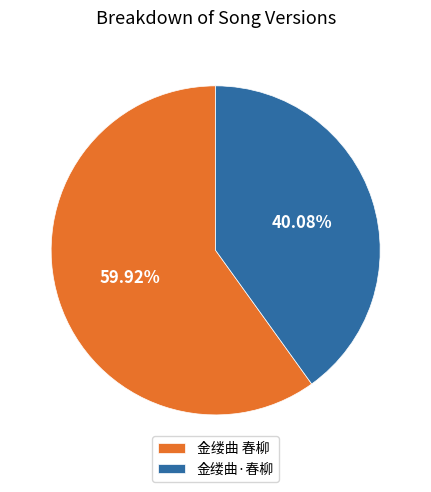

What is the smallest slice in the pie chart?

金缕曲·春柳